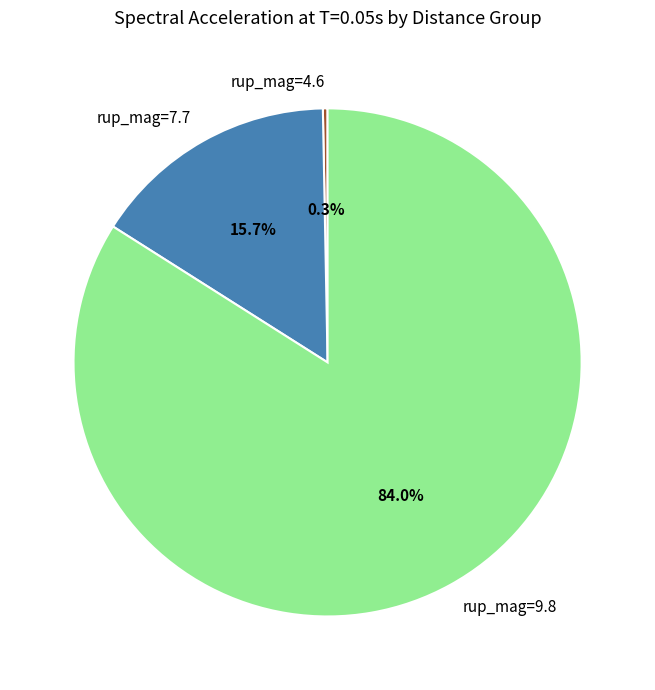

To the nearest percent, what is the average slice percentage?

33%